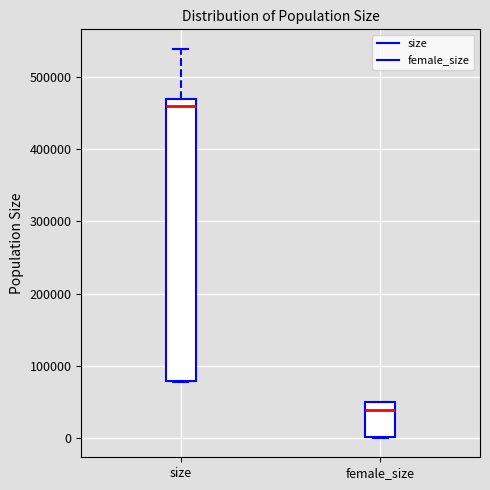

Reading left to right, read every box against the y-axis: the position of its median line, the range the box covers, and the ends of its whiskers. The values are not printed on the chart, so give them approximately, as read against the axis.

size: median 460000, box 80000 to 470000, whiskers 80000 to 540000
female_size: median 40000, box 0 to 50000, whiskers 0 to 50000